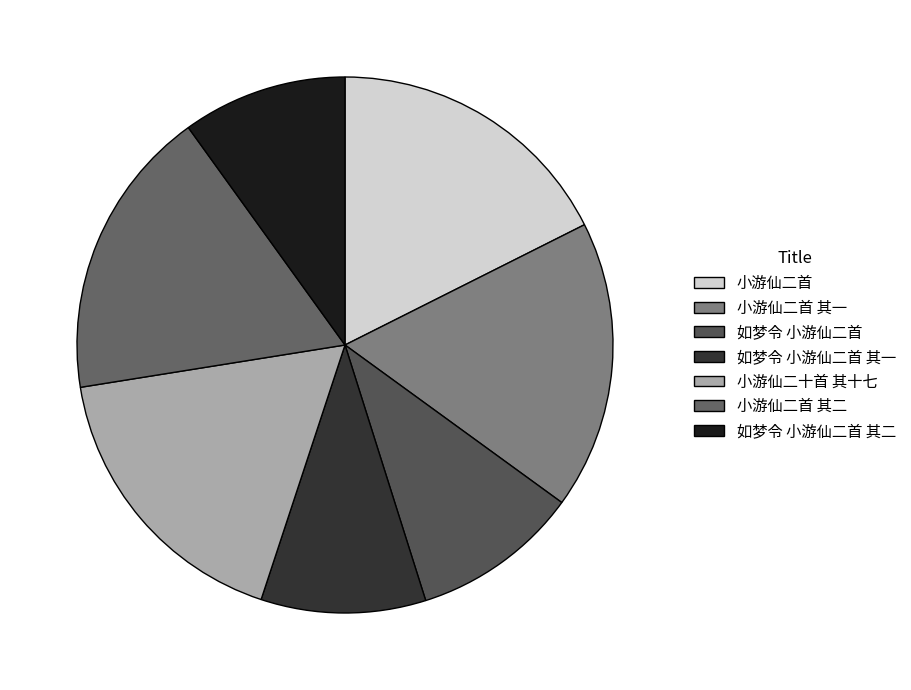

What percentage is the 如梦令 小游仙二首 其二 slice, to the nearest percent?

10%